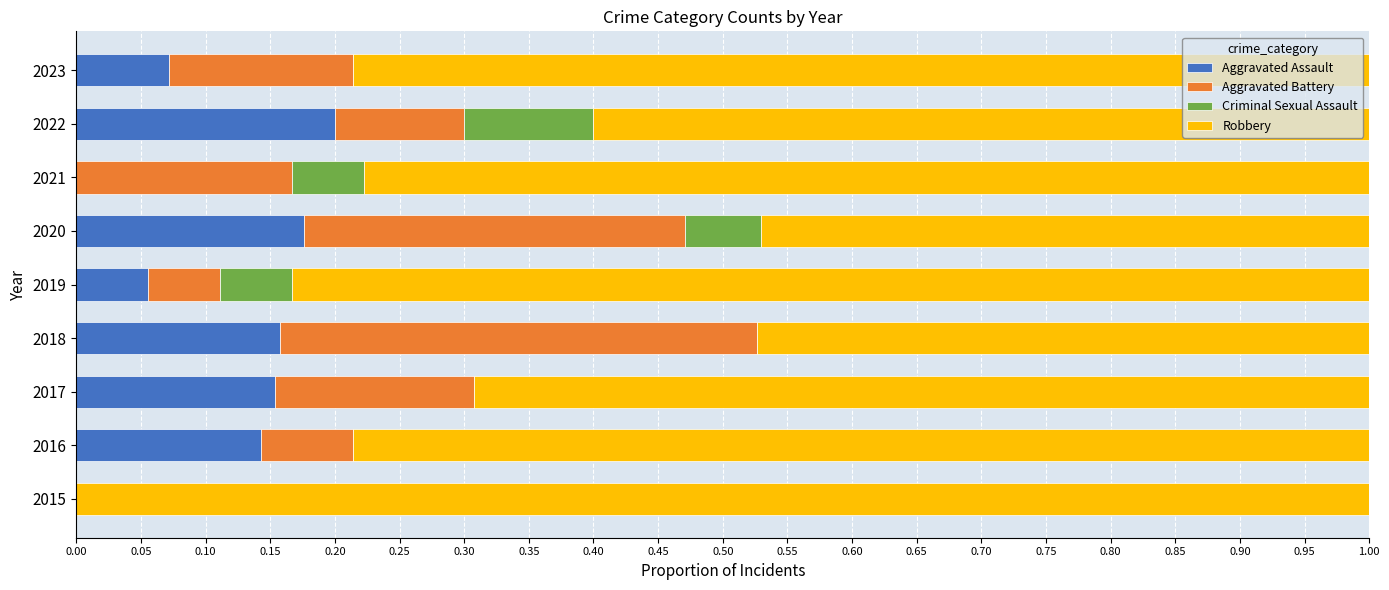

The value of Aggravated Assault at 2015 is -0.1. True or false?

False